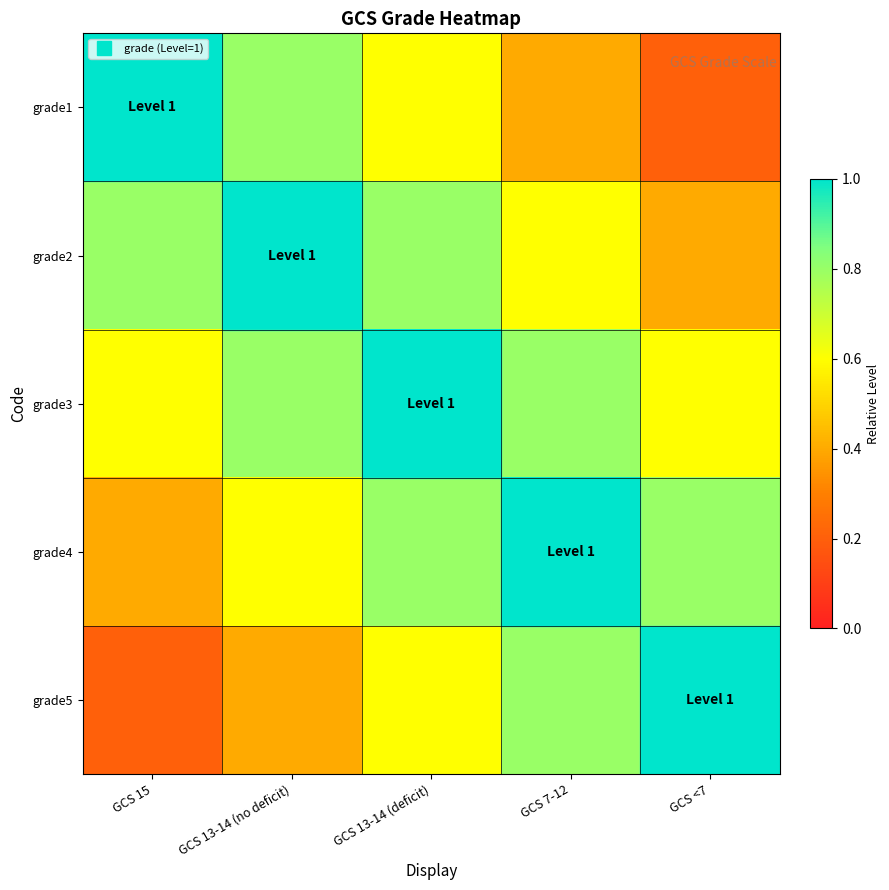

Which label corresponds to the smallest value in the chart?

GCS <7